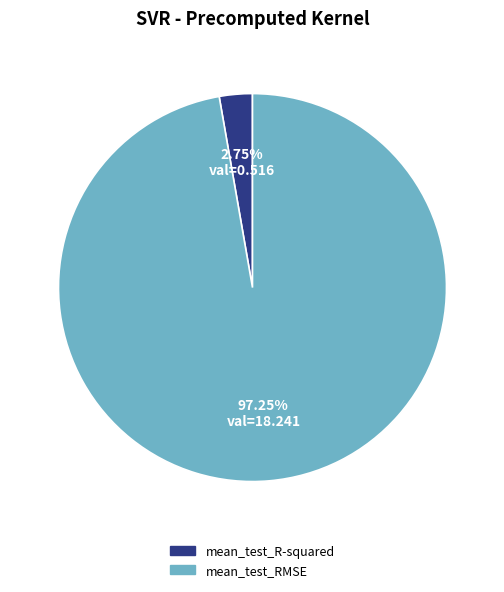

Which slice is the largest?

mean_test_RMSE